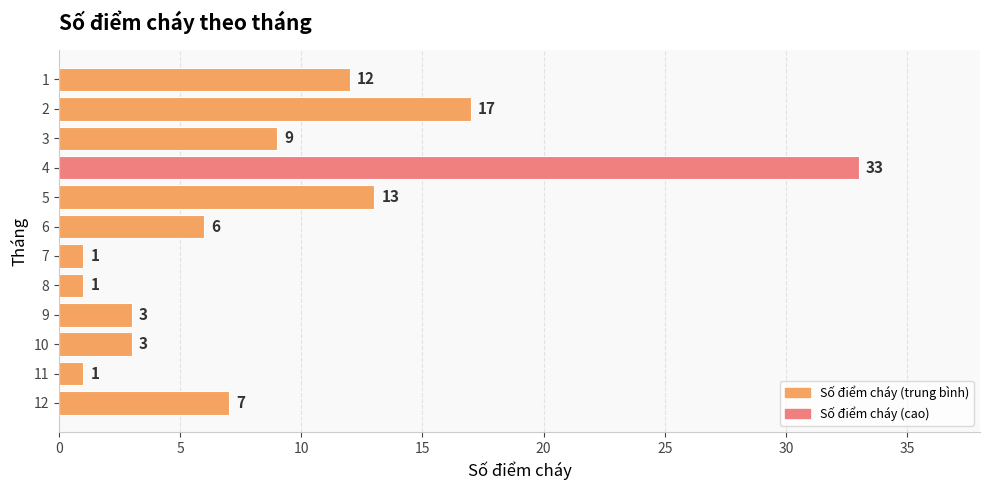

What is the value of the 11th bar from the top?

1